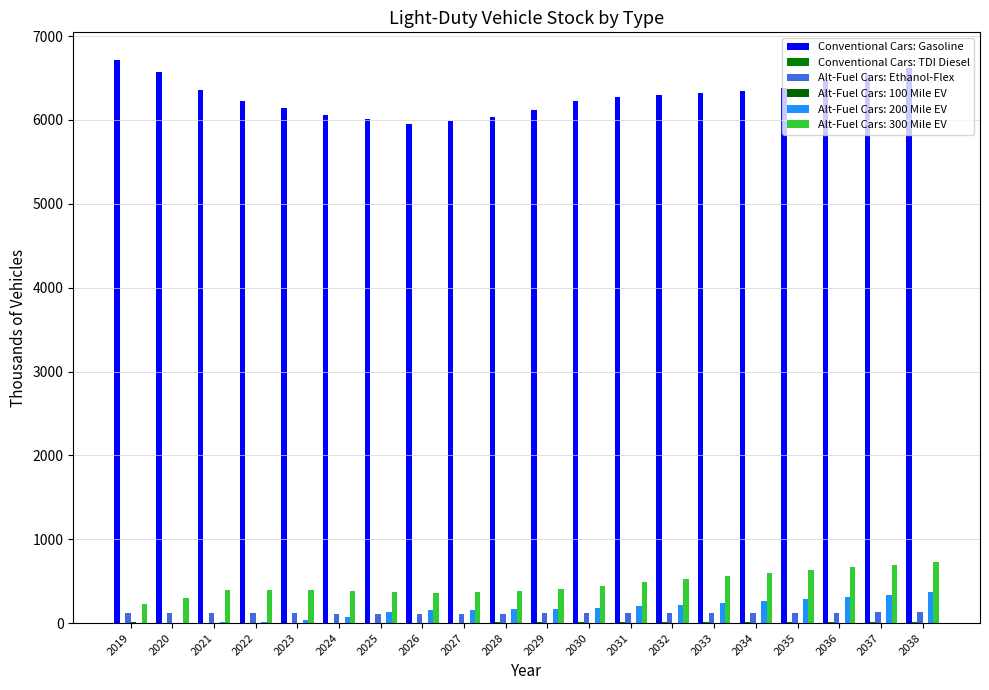

What is the sum of the Alt-Fuel Cars: Ethanol-Flex values at 2024 and 2036?

237.7